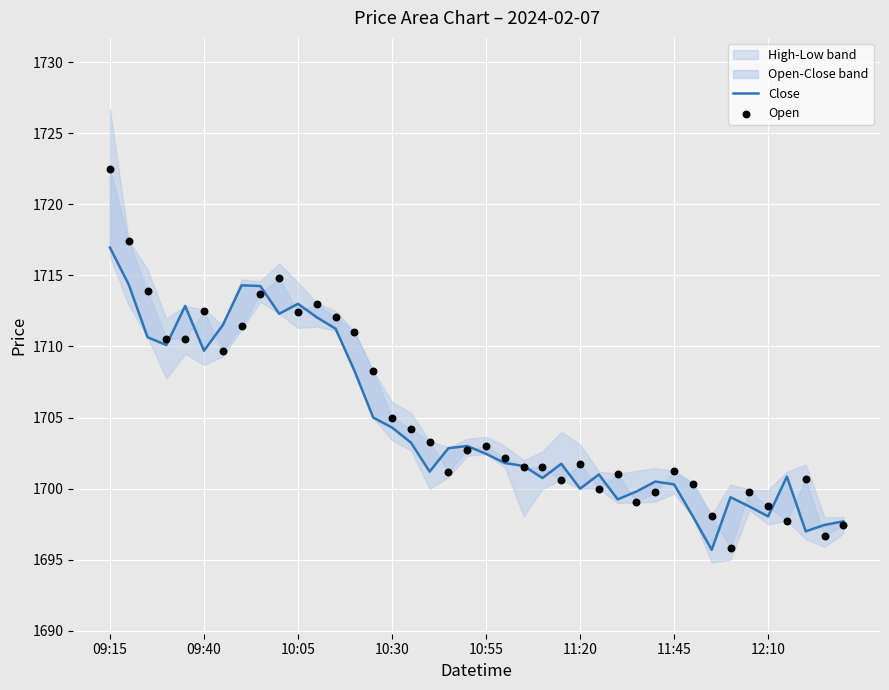

Is the value of Open at 10:30 greater than the value of Close at 11:20?

Yes